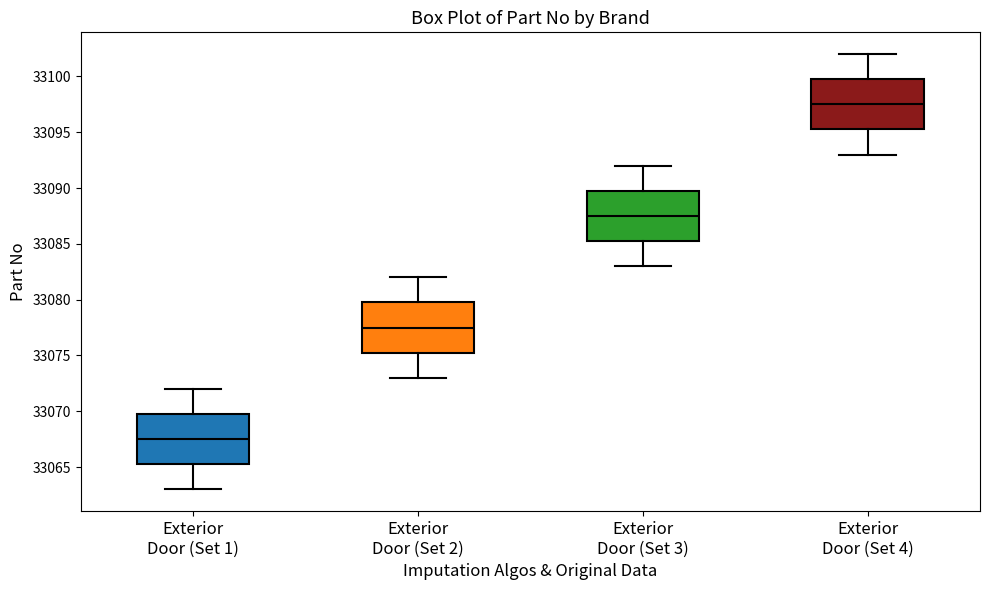

Reading left to right, read every box against the y-axis: the position of its median line, the range the box covers, and the ends of its whiskers. The values are not printed on the chart, so give them approximately, as read against the axis.

Exterior Door (Set 1): median 33067.5, box 33065.5 to 33070.0, whiskers 33063.0 to 33072.0
Exterior Door (Set 2): median 33077.5, box 33075.5 to 33080.0, whiskers 33073.0 to 33082.0
Exterior Door (Set 3): median 33087.5, box 33085.5 to 33090.0, whiskers 33083.0 to 33092.0
Exterior Door (Set 4): median 33097.5, box 33095.5 to 33100.0, whiskers 33093.0 to 33102.0